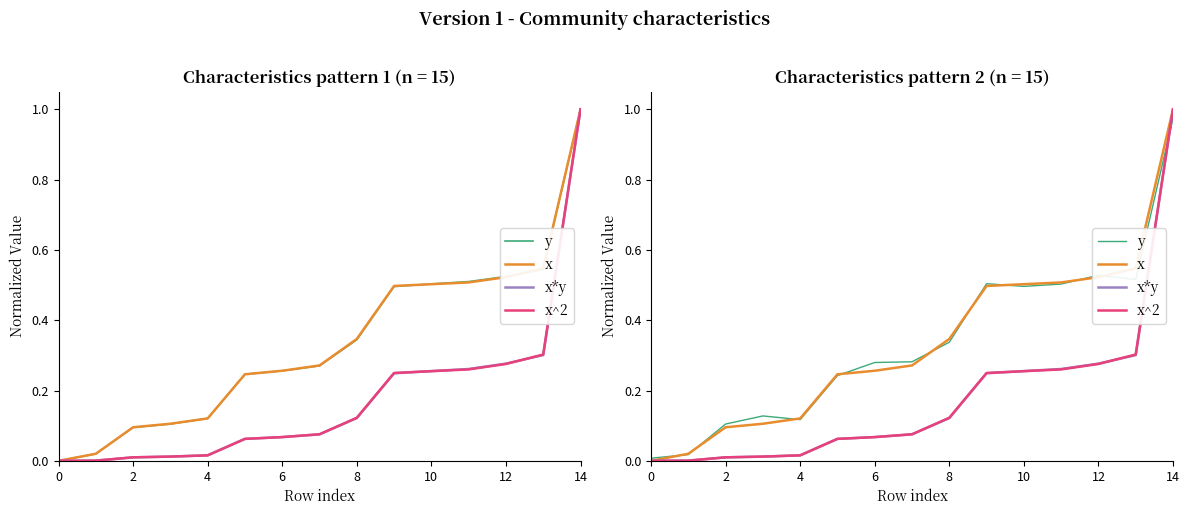

Which series ends up on top after the final intersection of y and x^2?

x^2